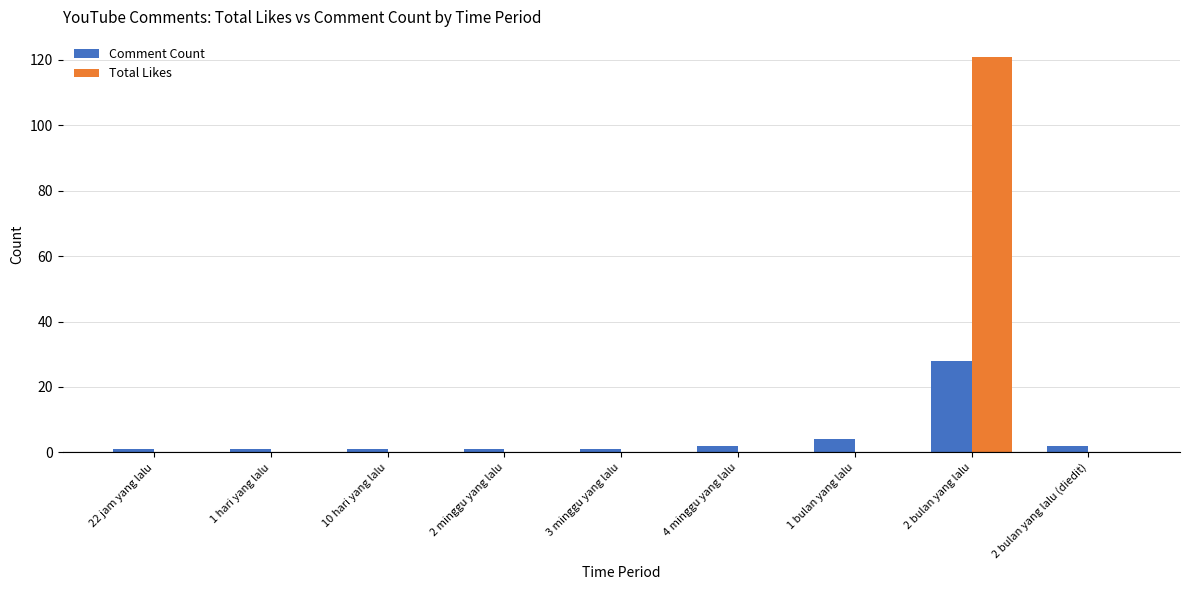

Read the Comment Count value at 1 bulan yang lalu.

4